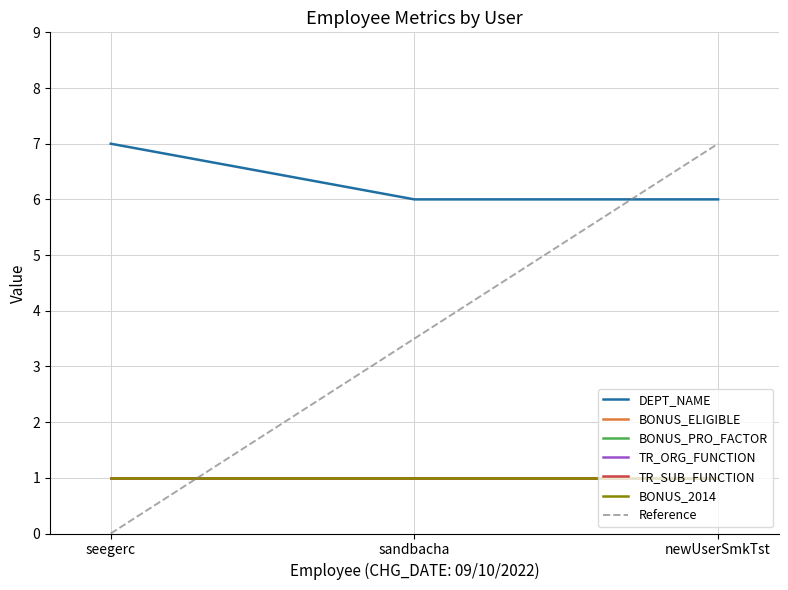

Rank the series at sandbacha from highest to lowest value.

DEPT_NAME, BONUS_ELIGIBLE, BONUS_PRO_FACTOR, TR_ORG_FUNCTION, TR_SUB_FUNCTION, BONUS_2014